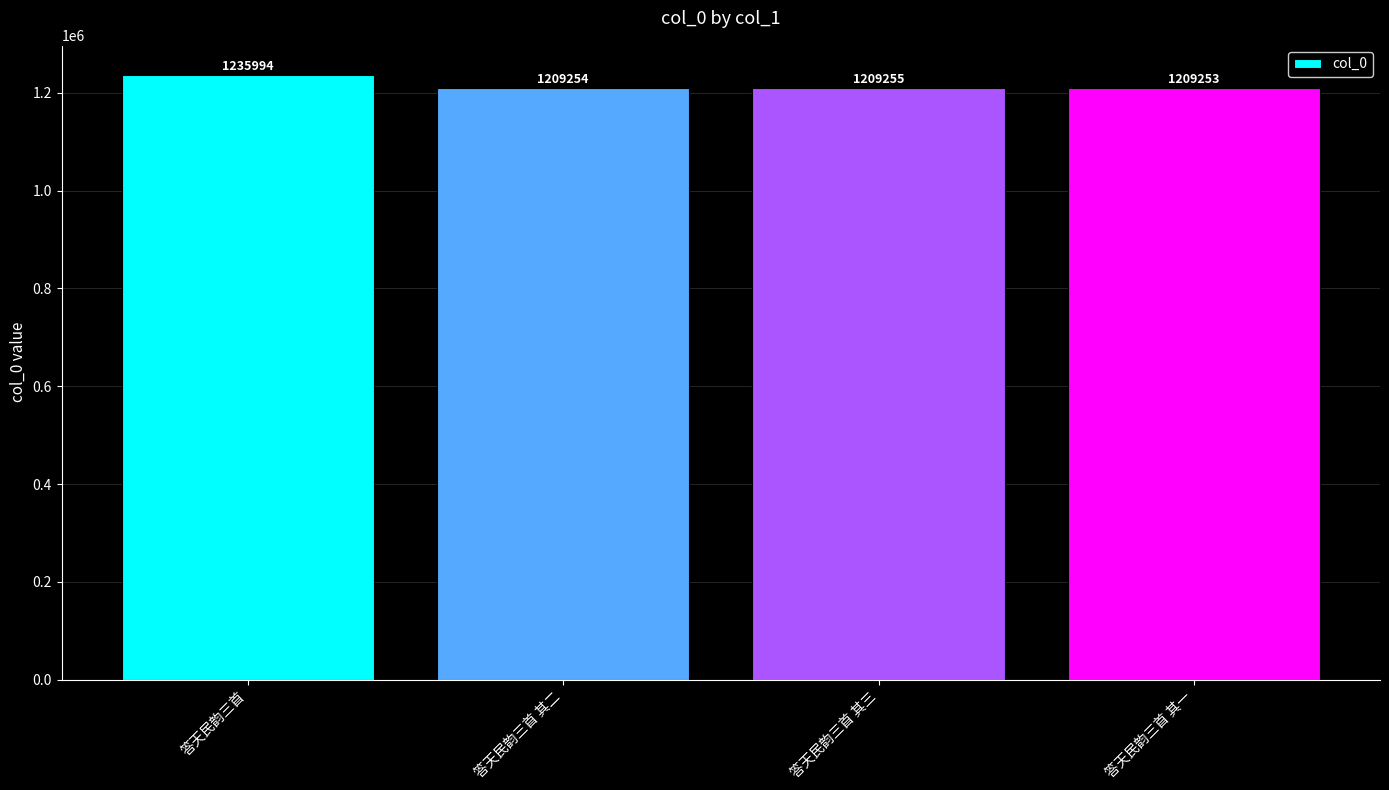

Where is the data nearest to the value 1222623?

答天民韵三首 其三